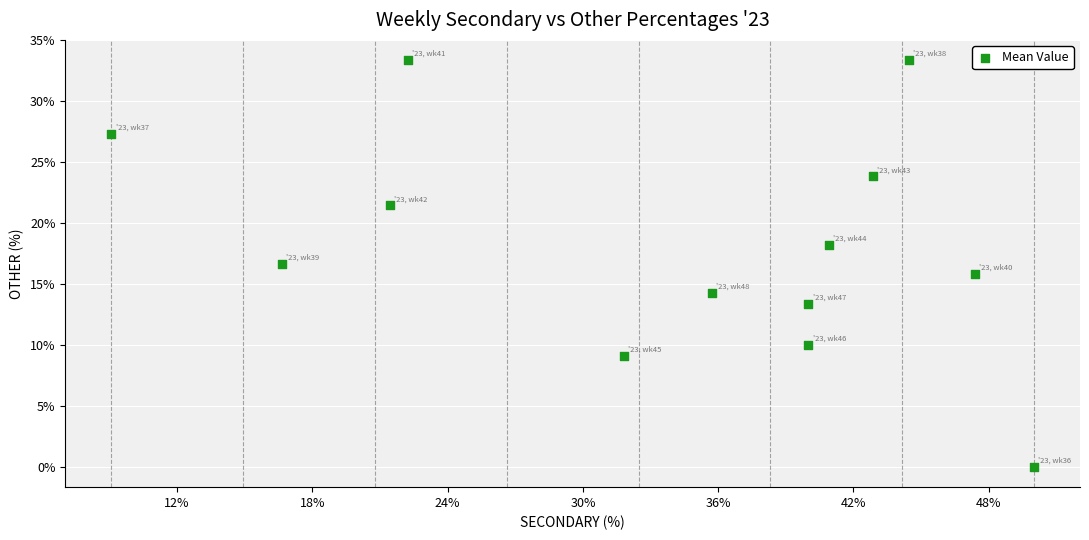

What is the range of Y values (max minus min)?

33.3